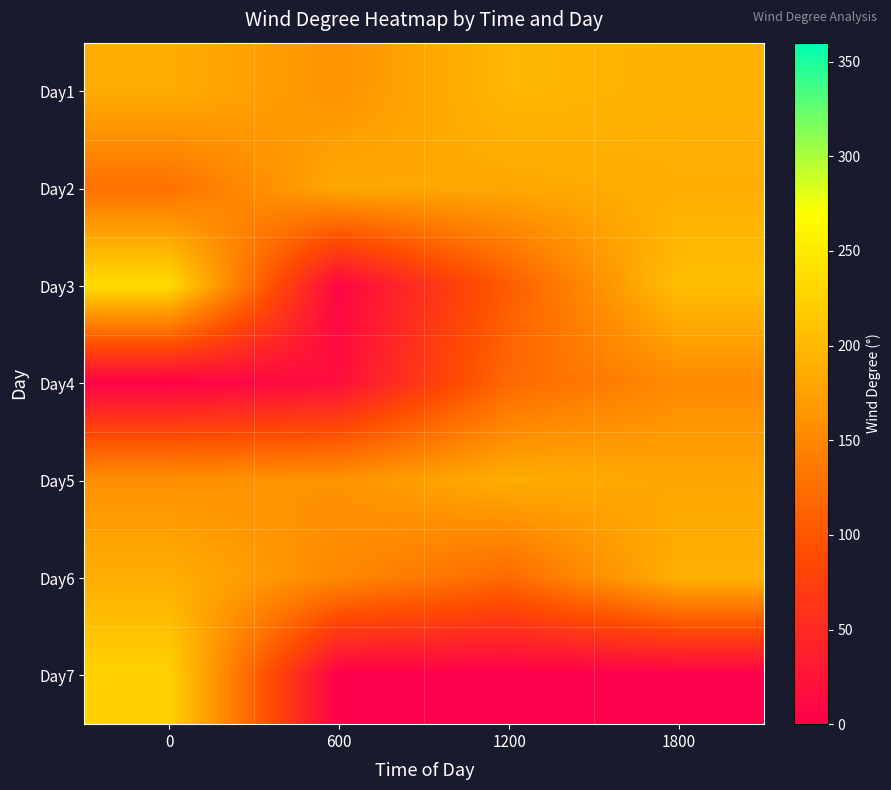

Count the number of data series in this chart.

7